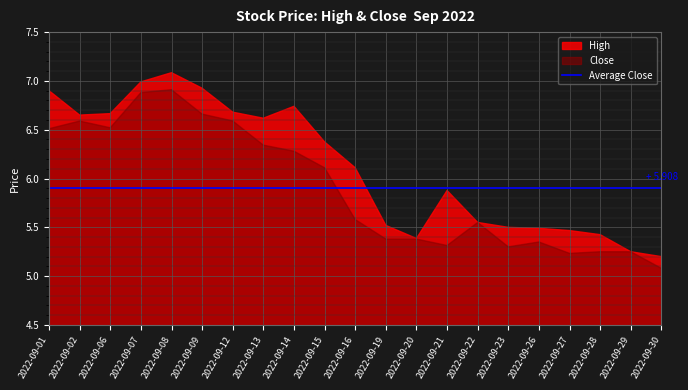

What is the difference between the maximum and minimum values in the High series?

1.9